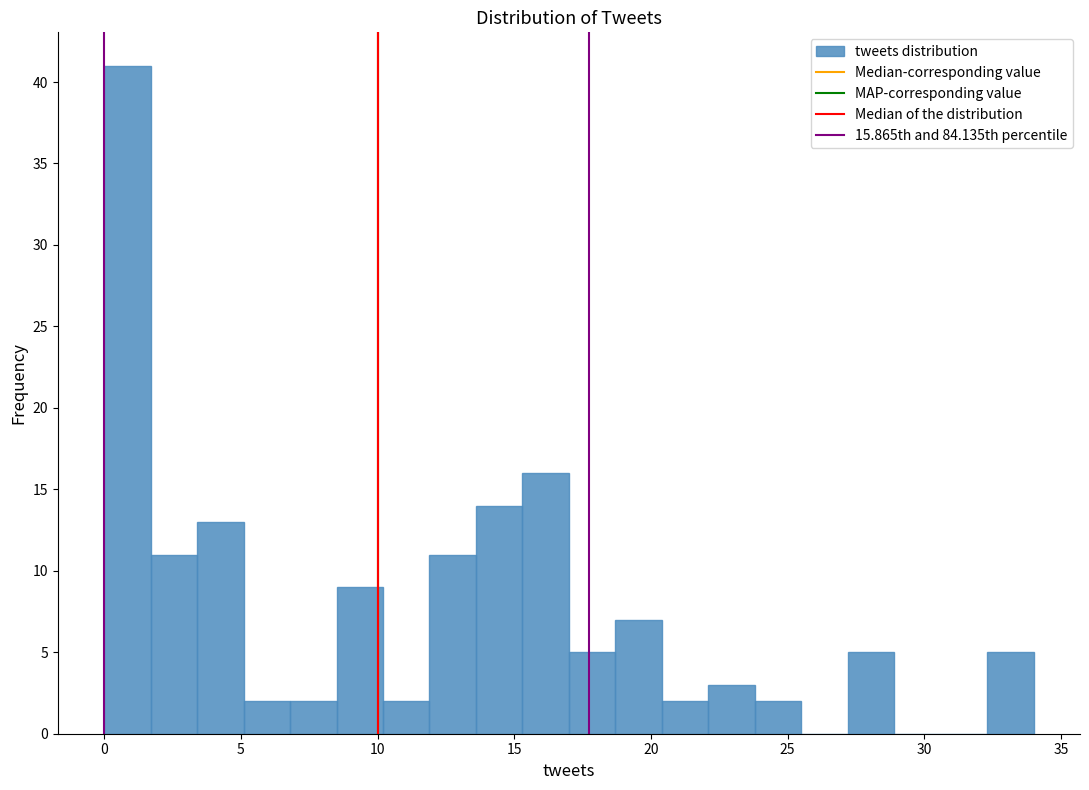

Read against the x-axis, roughly where is the centre of the tallest bar?

1.0